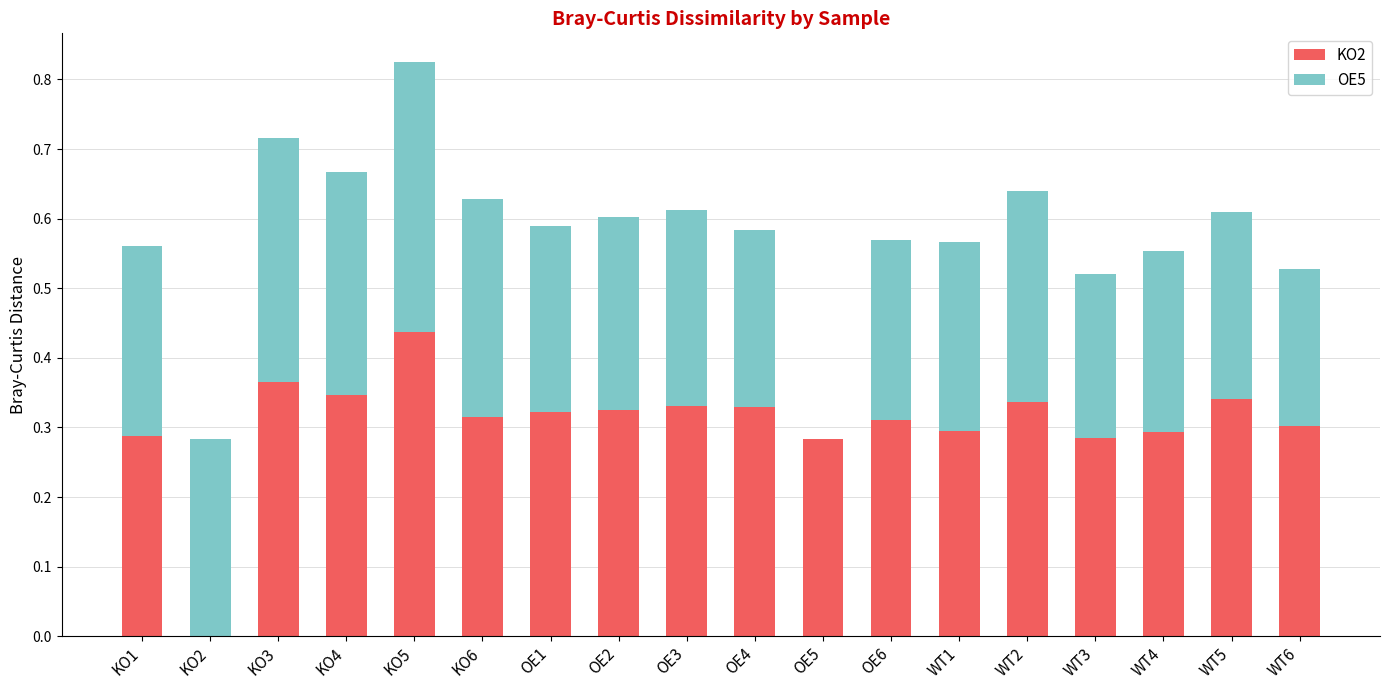

What is the total value across all series at OE4?

0.6